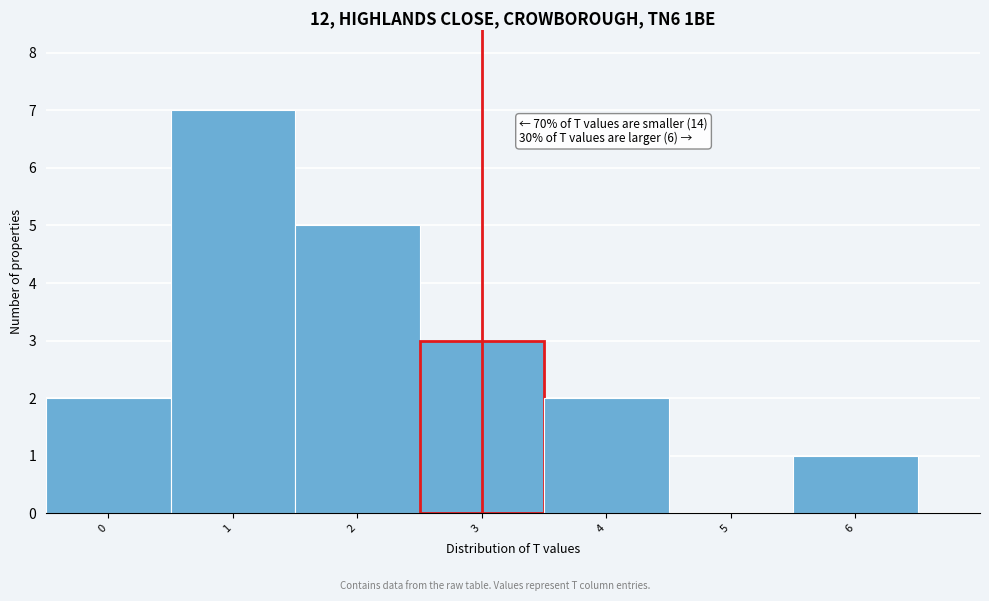

Which range on the x-axis has the tallest bar?

0.5 to 1.5